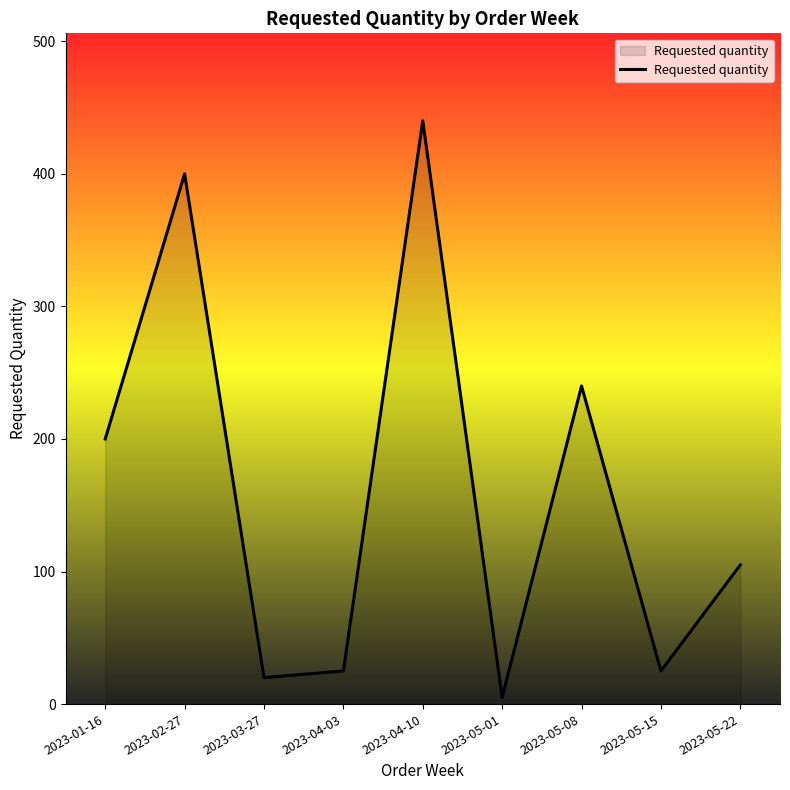

Count the number of data series in this chart.

1